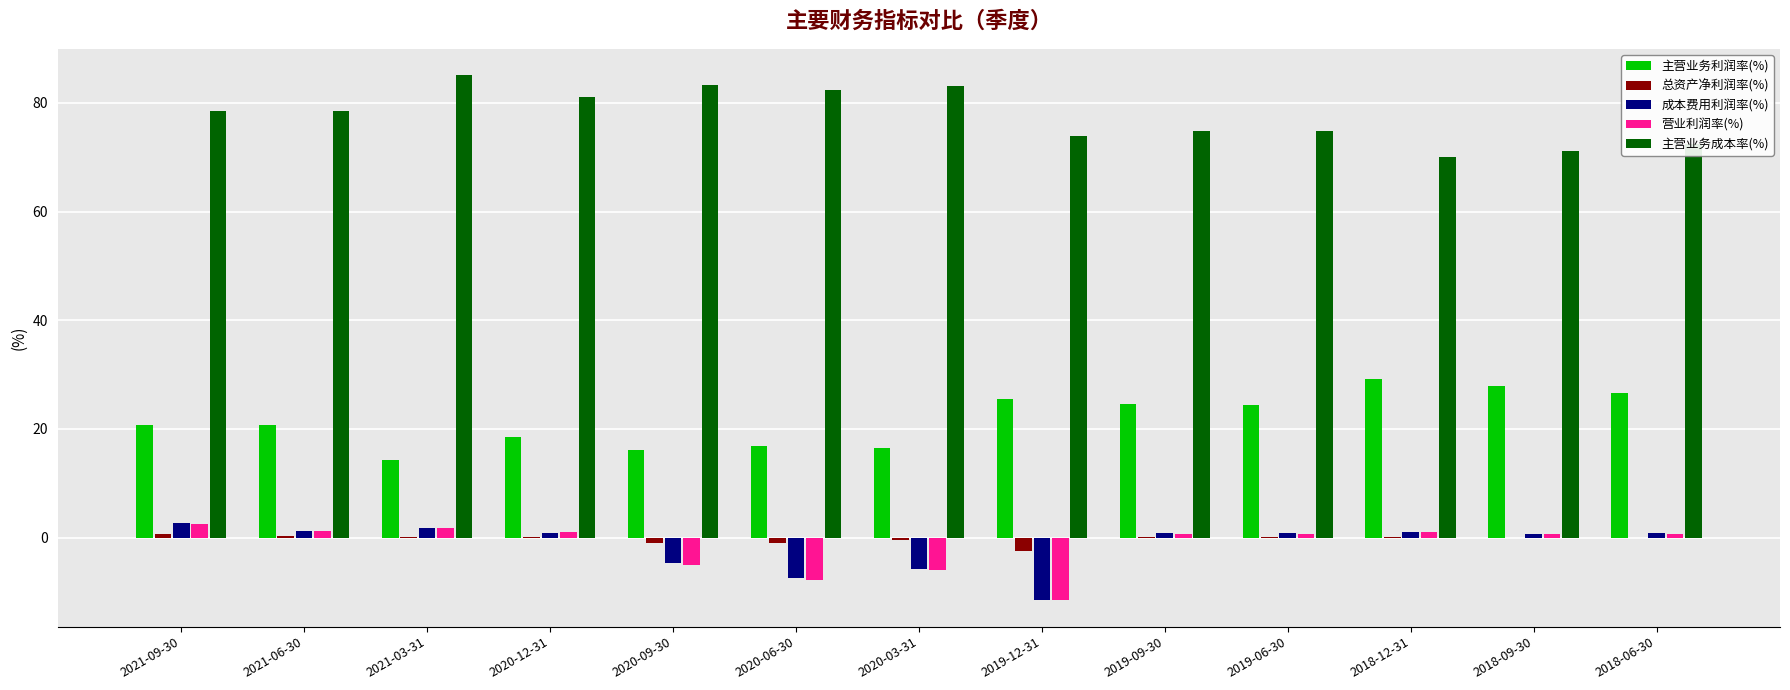

How many positive values does the 成本费用利润率(%) series have?

9